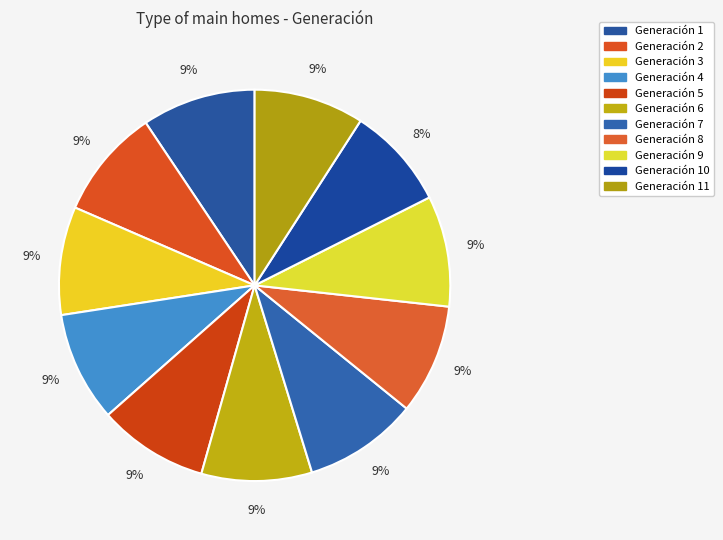

Which category has the biggest portion of the pie?

7